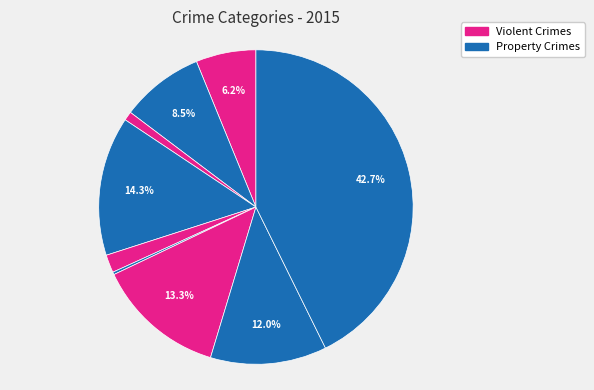

To the nearest percent, what is the average slice percentage?

11%